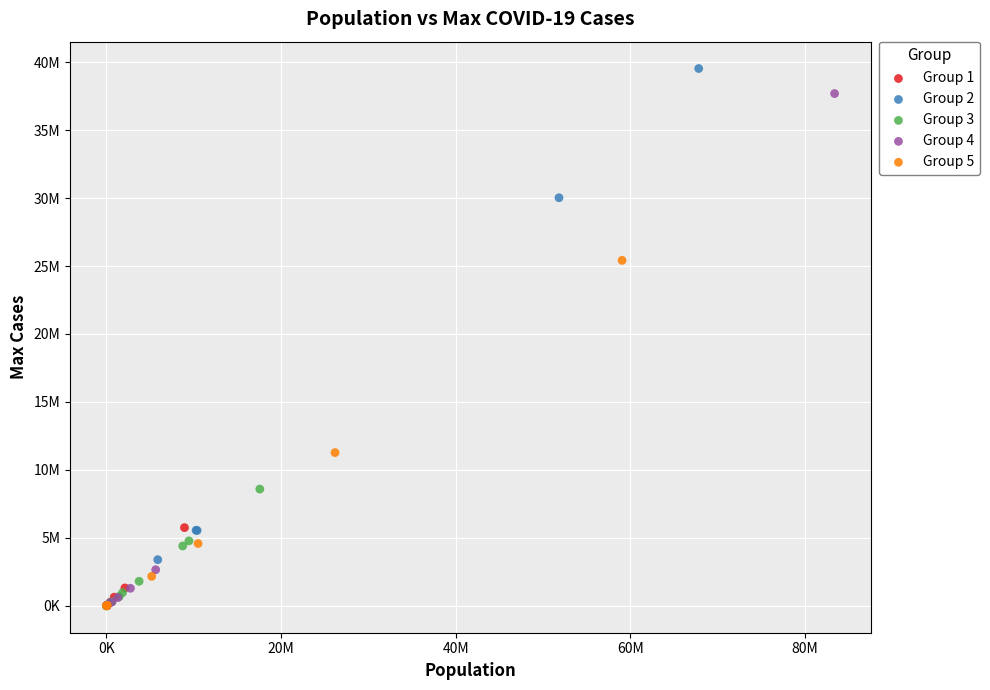

What are all the series names shown in the legend?

Group 1, Group 2, Group 3, Group 4, Group 5